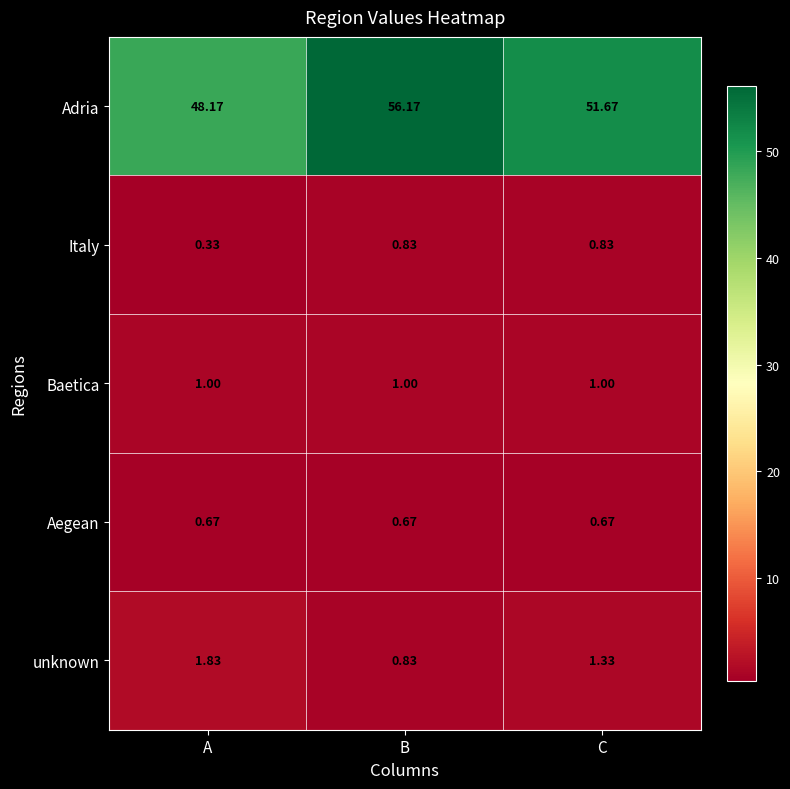

Which series has the largest range (max minus min)?

Adria